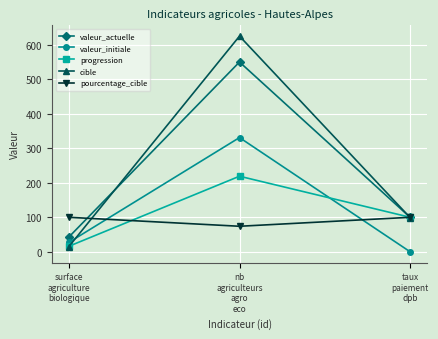

What is the total value across all series at nb
agriculteurs
agro
eco?

1799.0